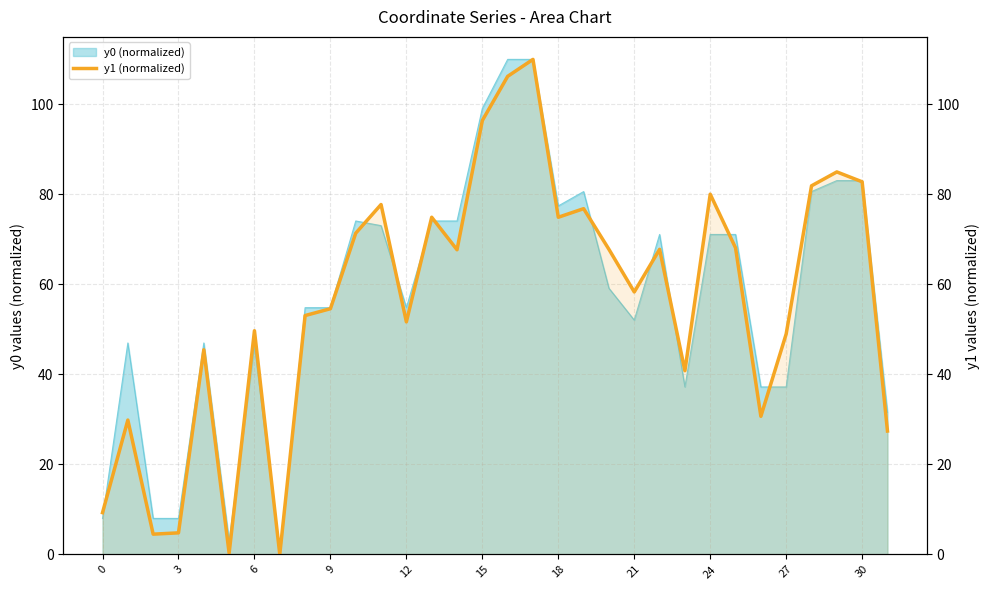

How many values are above zero?

31